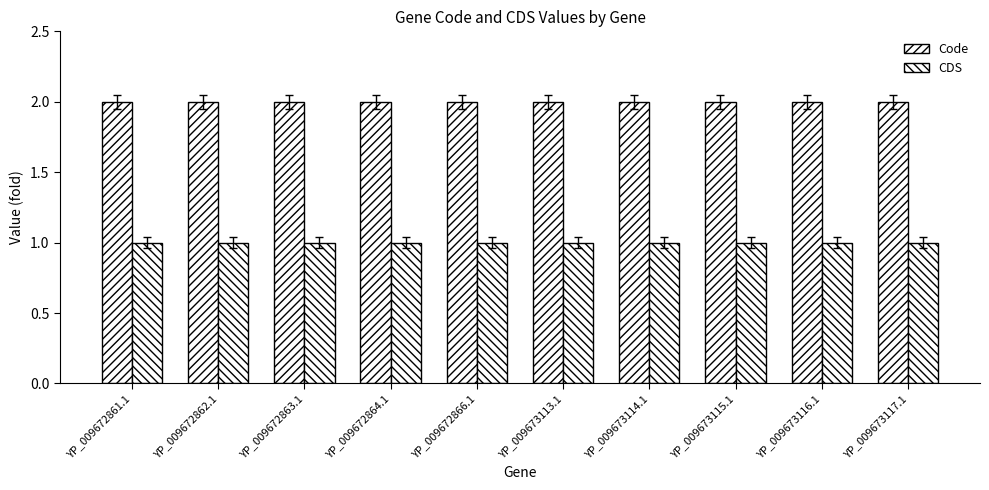

What value does the Code series have at YP_009672862.1?

2